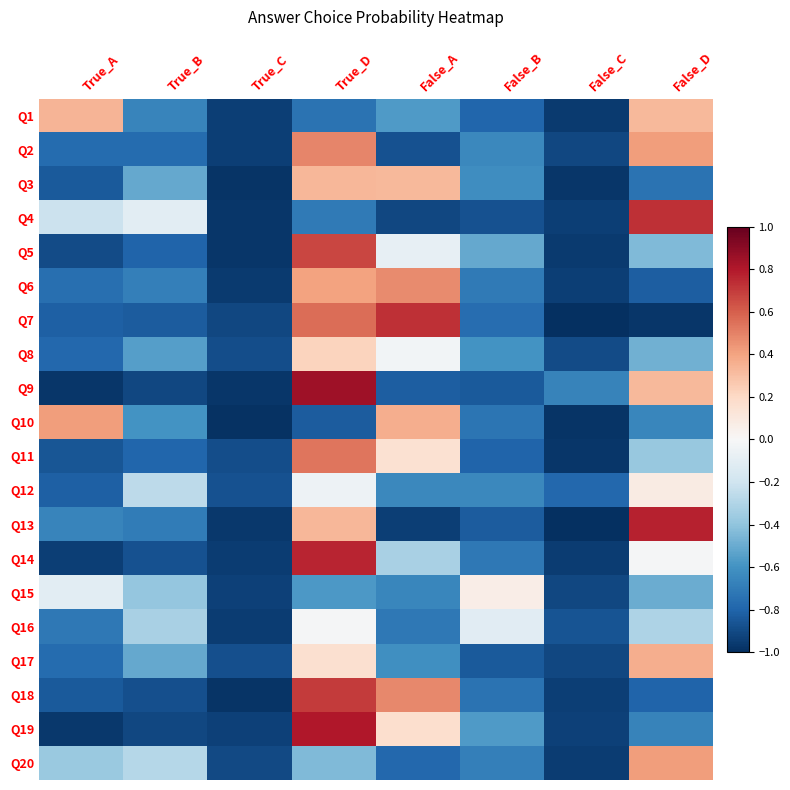

At how many categories does at least one series exceed 0?

5